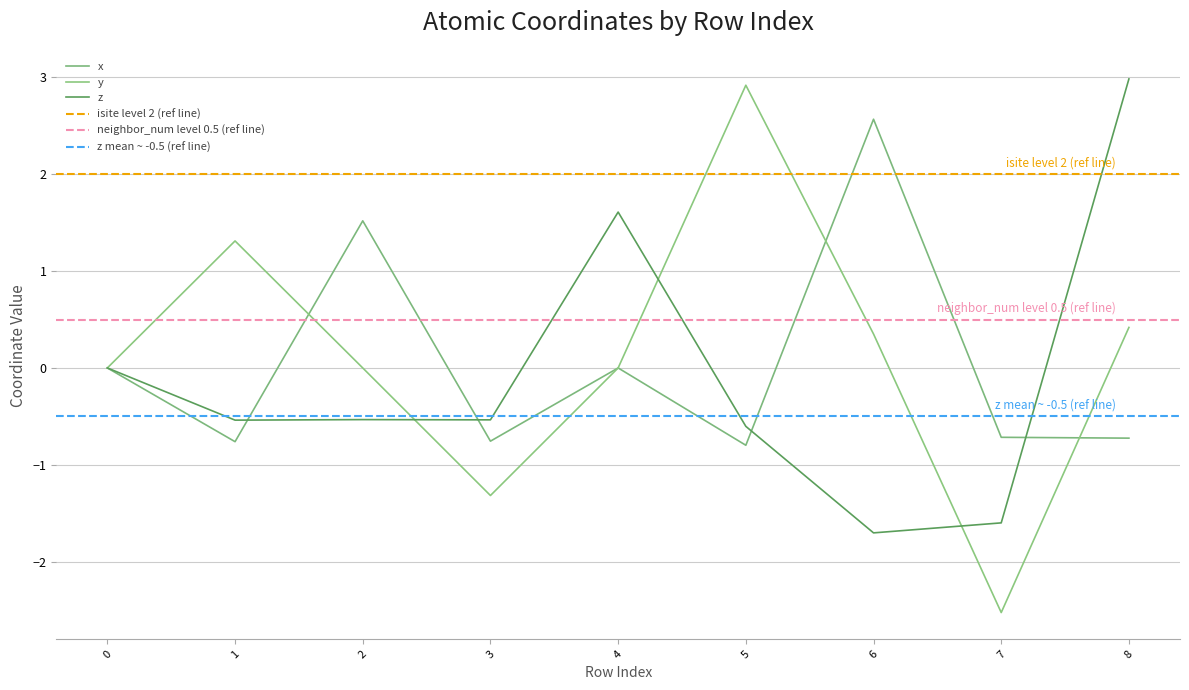

Between which two adjacent categories do x and y first intersect?

1 and 2